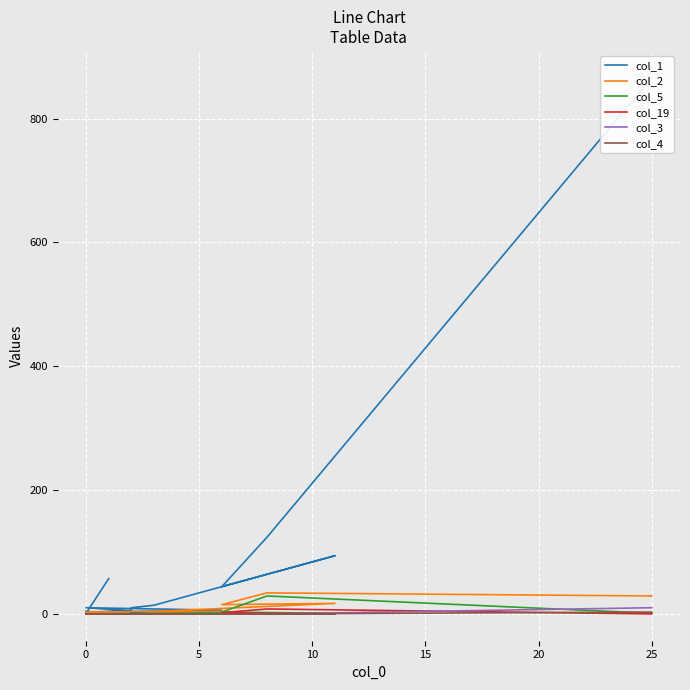

Does the chart display data point markers on the line(s)?

No